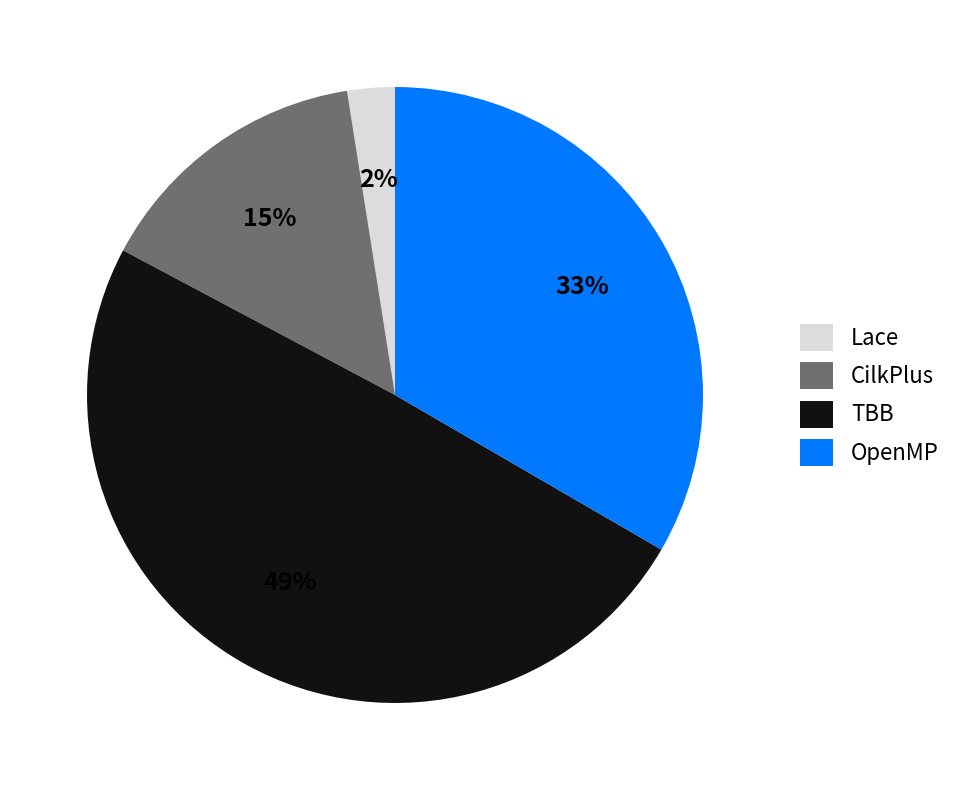

Which has a higher value, Lace or CilkPlus?

CilkPlus